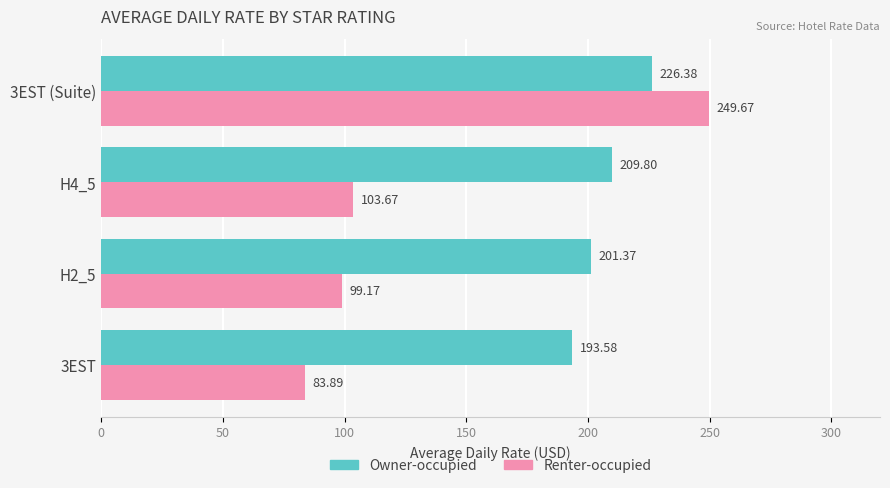

At which category is the sum across all series the highest?

3EST (Suite)